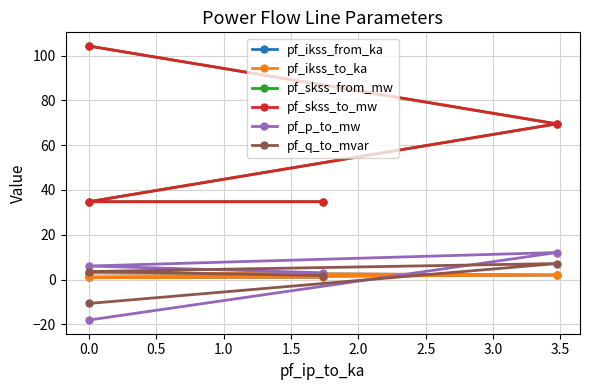

Count the number of data series in this chart.

6